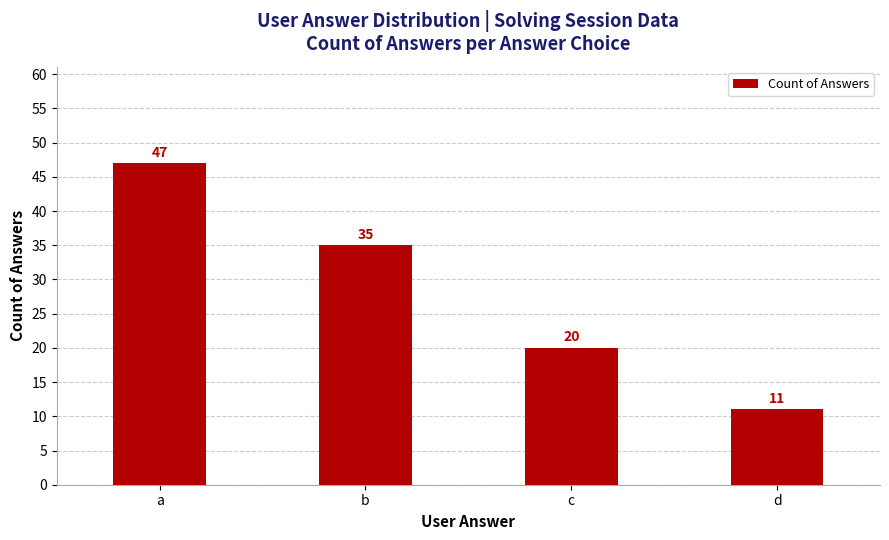

Is it true that the value at c is 20?

True